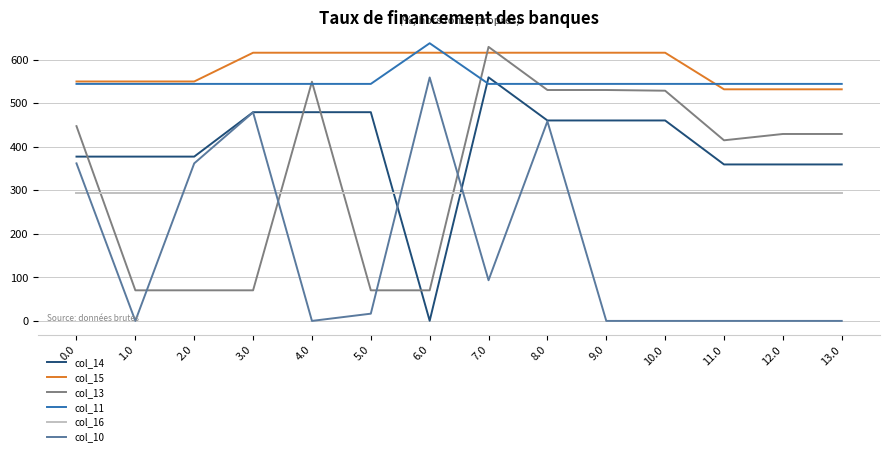

Which series changed the most between 10.0 and 11.0?

col_13